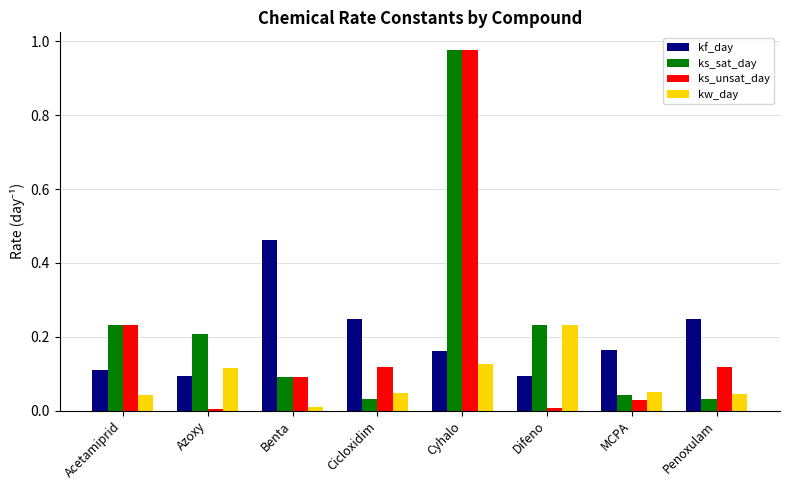

Does the chart contain stacked bars?

No